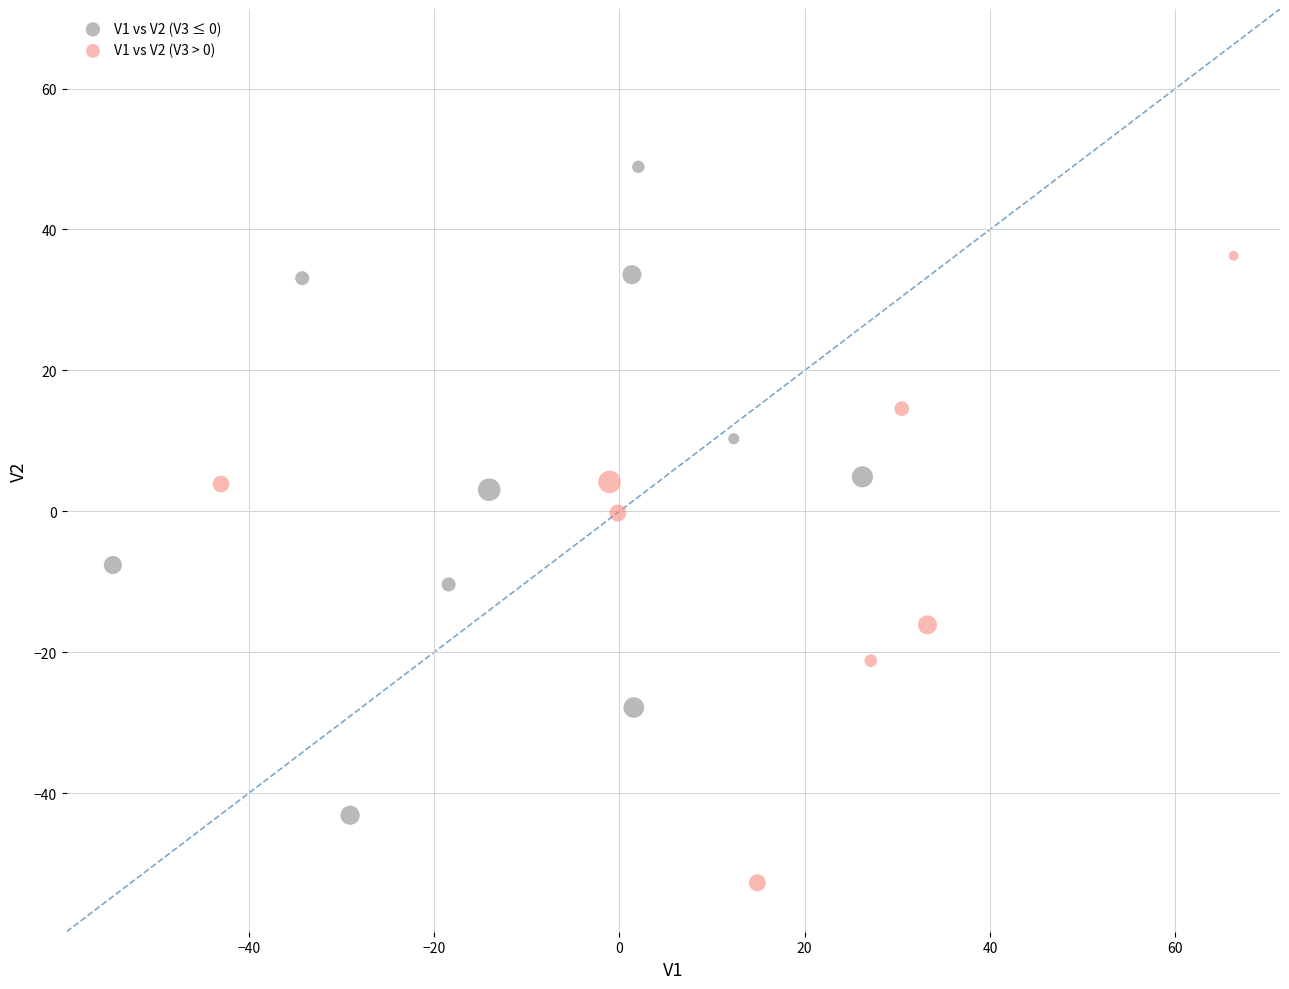

What are all the series names shown in the legend?

V1 vs V2 (V3 ≤ 0), V1 vs V2 (V3 > 0)